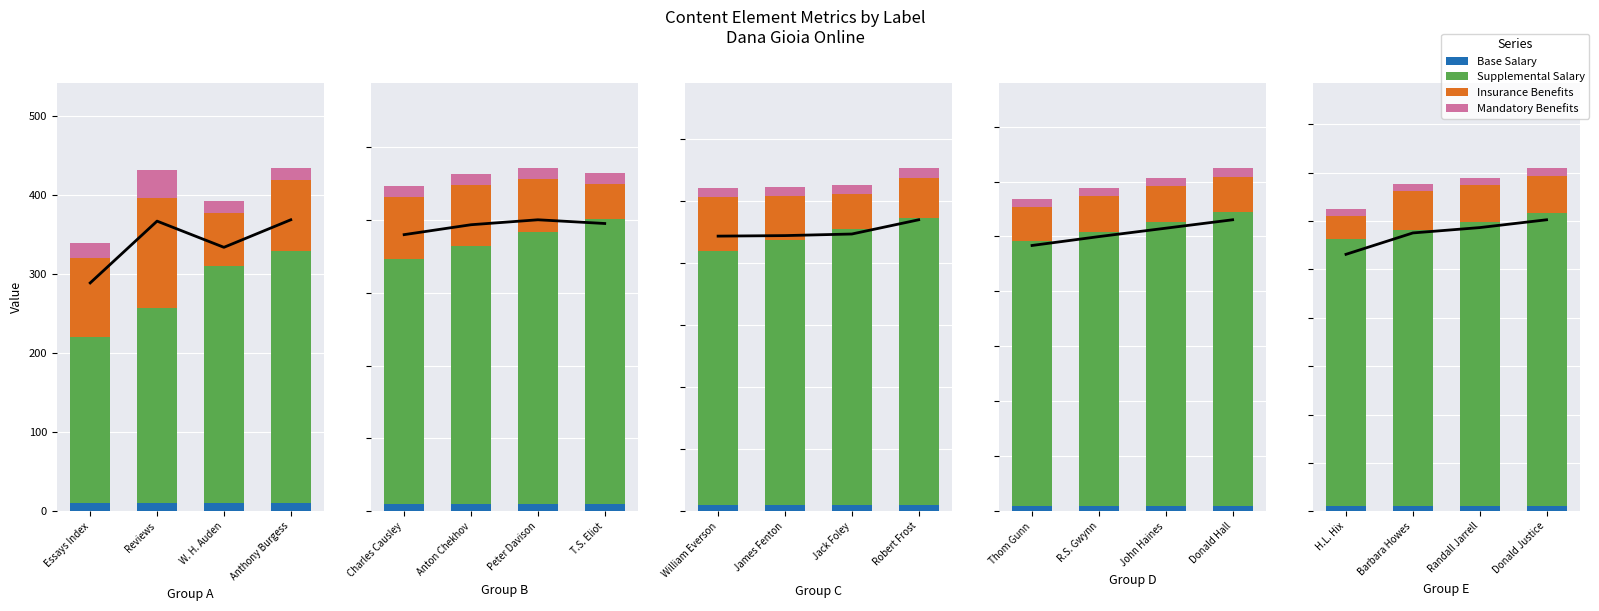

What is the total value across all series at W. H. Auden?

393